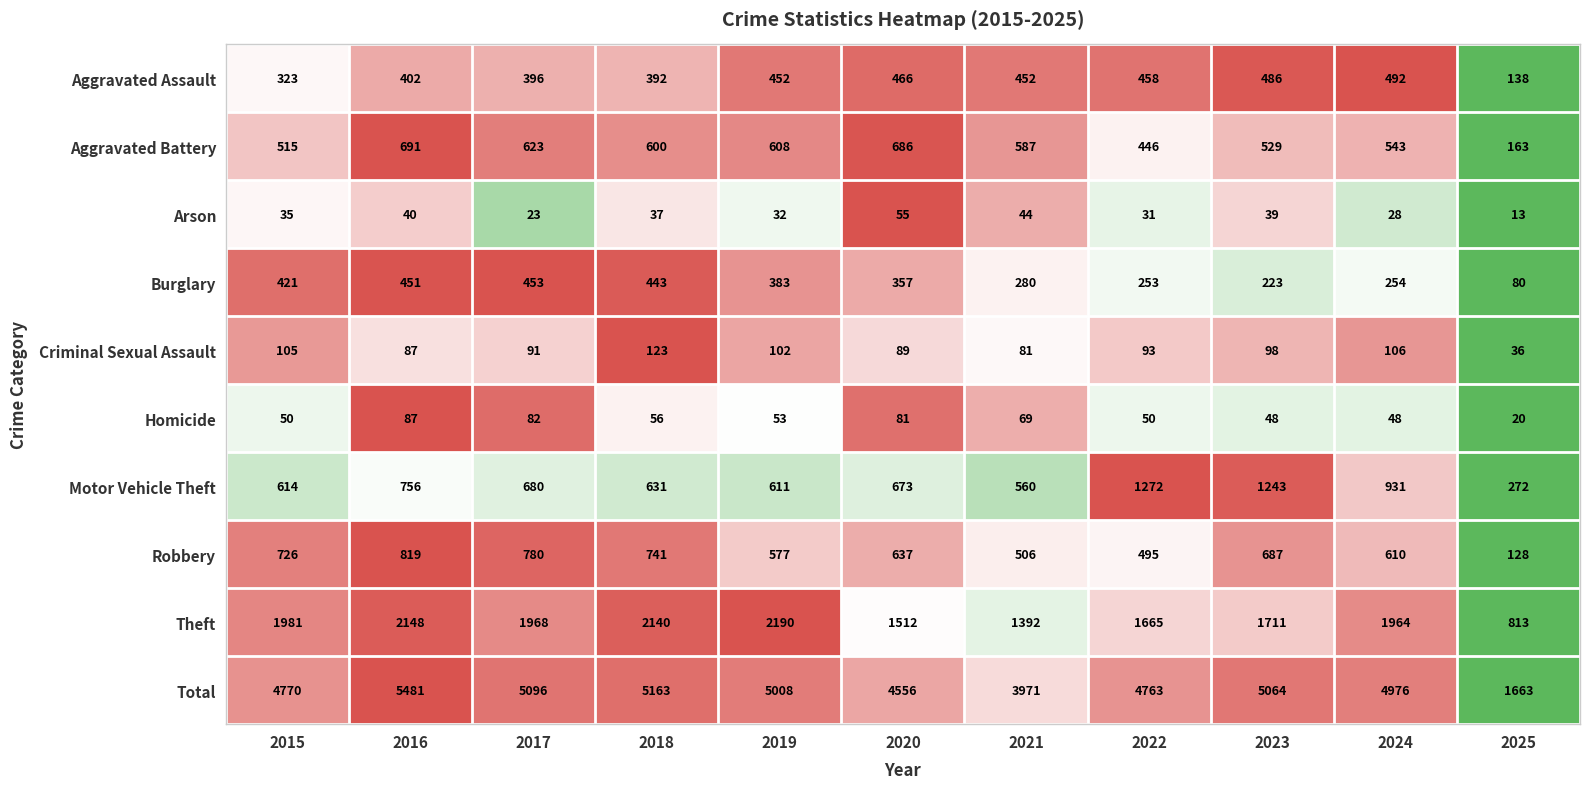

What is the sum of all Theft values?

19484